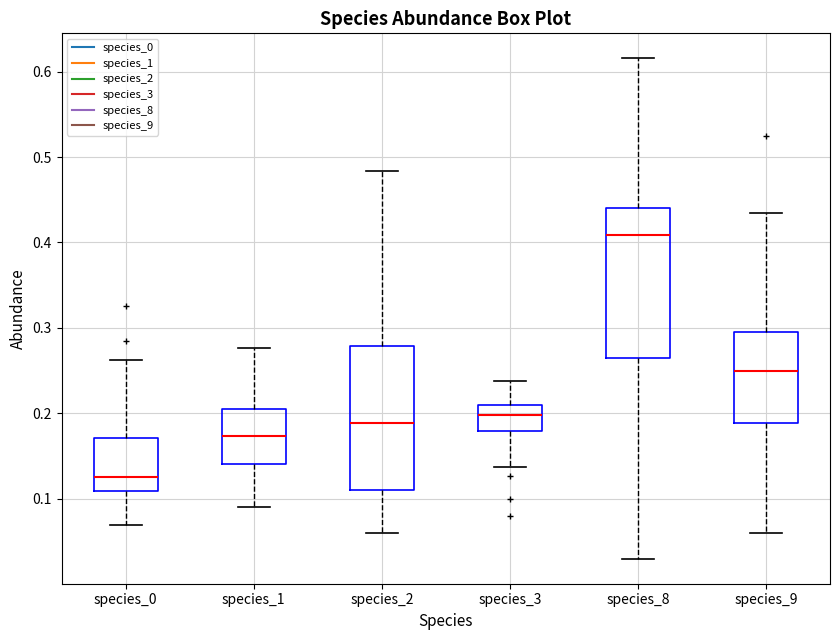

Reading left to right, read every box against the y-axis: the position of its median line, the range the box covers, and the ends of its whiskers. The values are not printed on the chart, so give them approximately, as read against the axis.

species_0: median 0.13, box 0.11 to 0.17, whiskers 0.07 to 0.26
species_1: median 0.17, box 0.14 to 0.21, whiskers 0.09 to 0.28
species_2: median 0.19, box 0.11 to 0.28, whiskers 0.06 to 0.48
species_3: median 0.20, box 0.18 to 0.21, whiskers 0.14 to 0.24
species_8: median 0.41, box 0.26 to 0.44, whiskers 0.03 to 0.62
species_9: median 0.25, box 0.19 to 0.30, whiskers 0.06 to 0.43